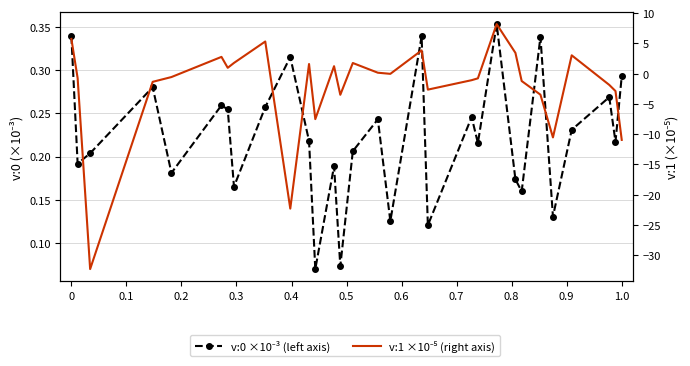

Which series has the largest range (max minus min)?

v:1 ×10⁻⁵ (right axis)